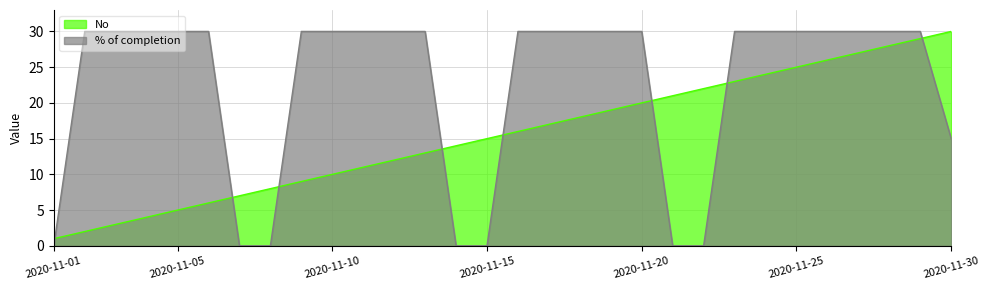

What is the difference between the maximum and minimum values in the % of completion series?

30